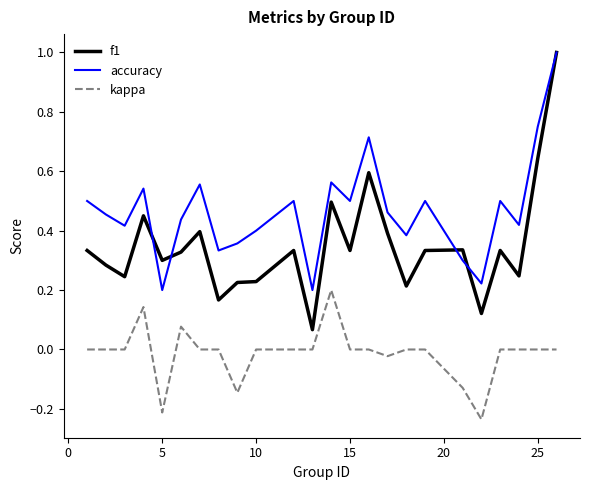

What is the sum of all accuracy values?

11.2